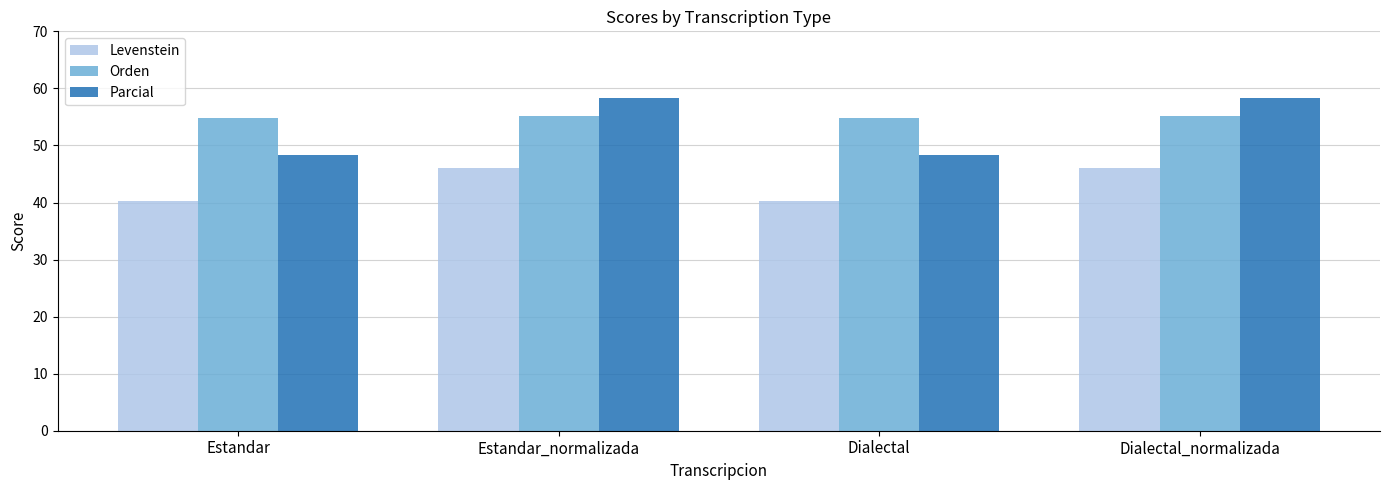

Which series has the widest spread of values?

Parcial